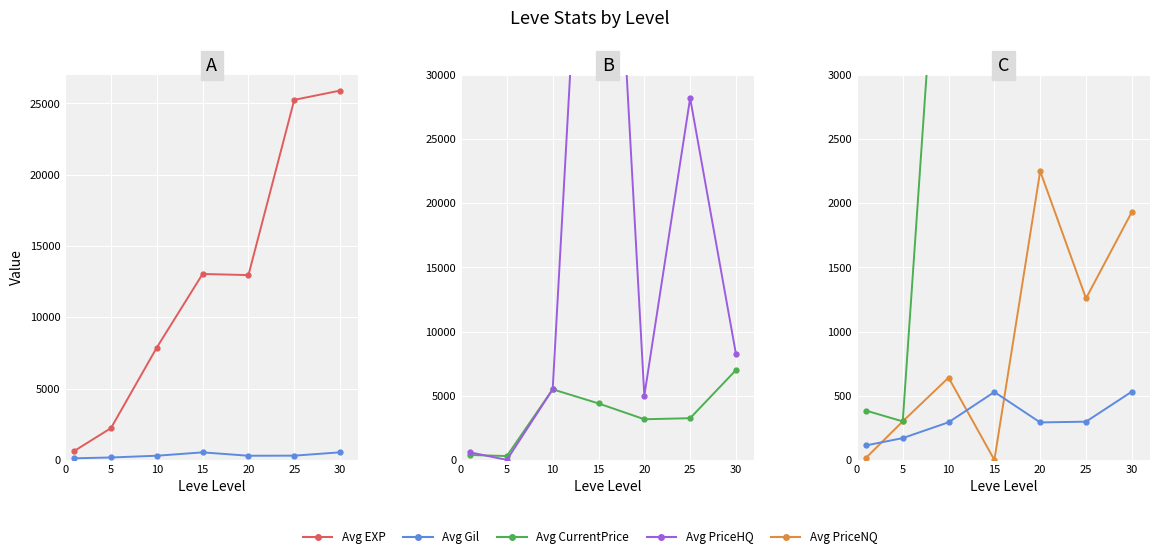

What is the value of the Avg EXP point at the 2nd from the left?

2230.0